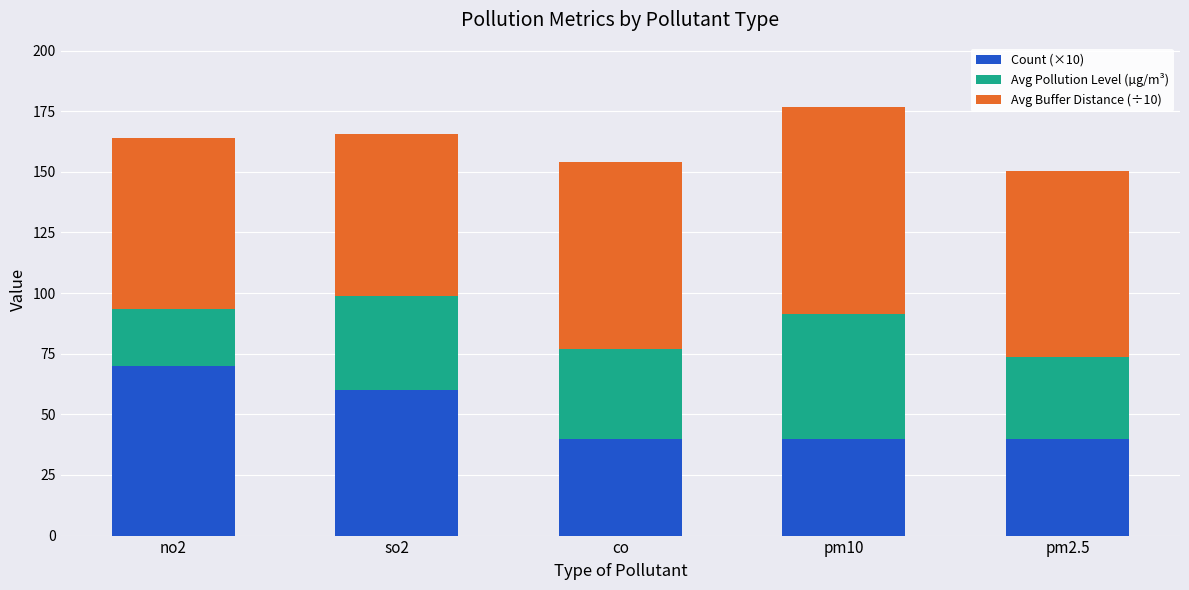

What is the sum of the Count (×10) values at co and pm2.5?

80.0